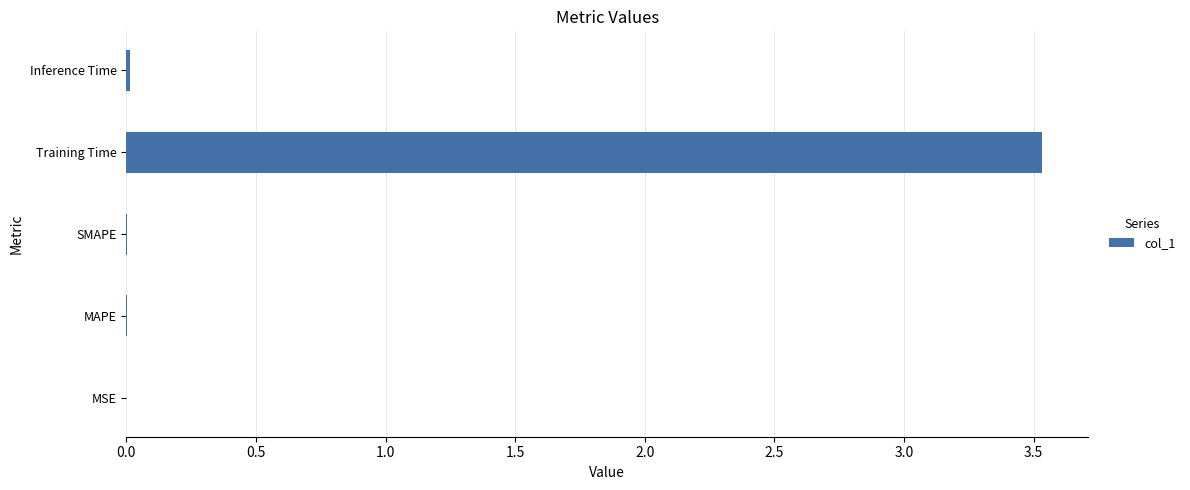

The chart shows a value of 3.5 at Training Time. True or false?

True